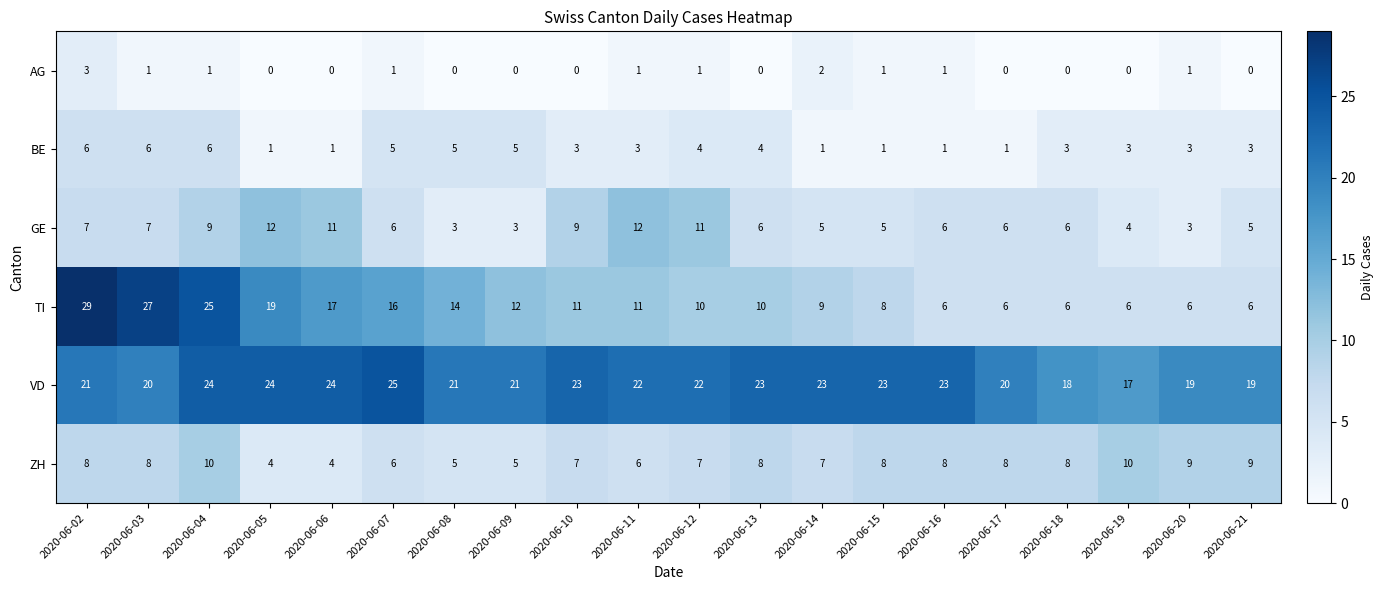

What is the total value across all series at 2020-06-11?

55